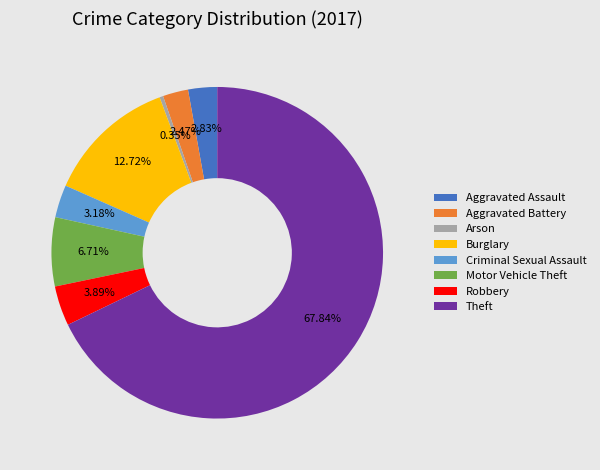

What is the ratio of the value at Aggravated Battery to the value at Aggravated Assault?

0.9